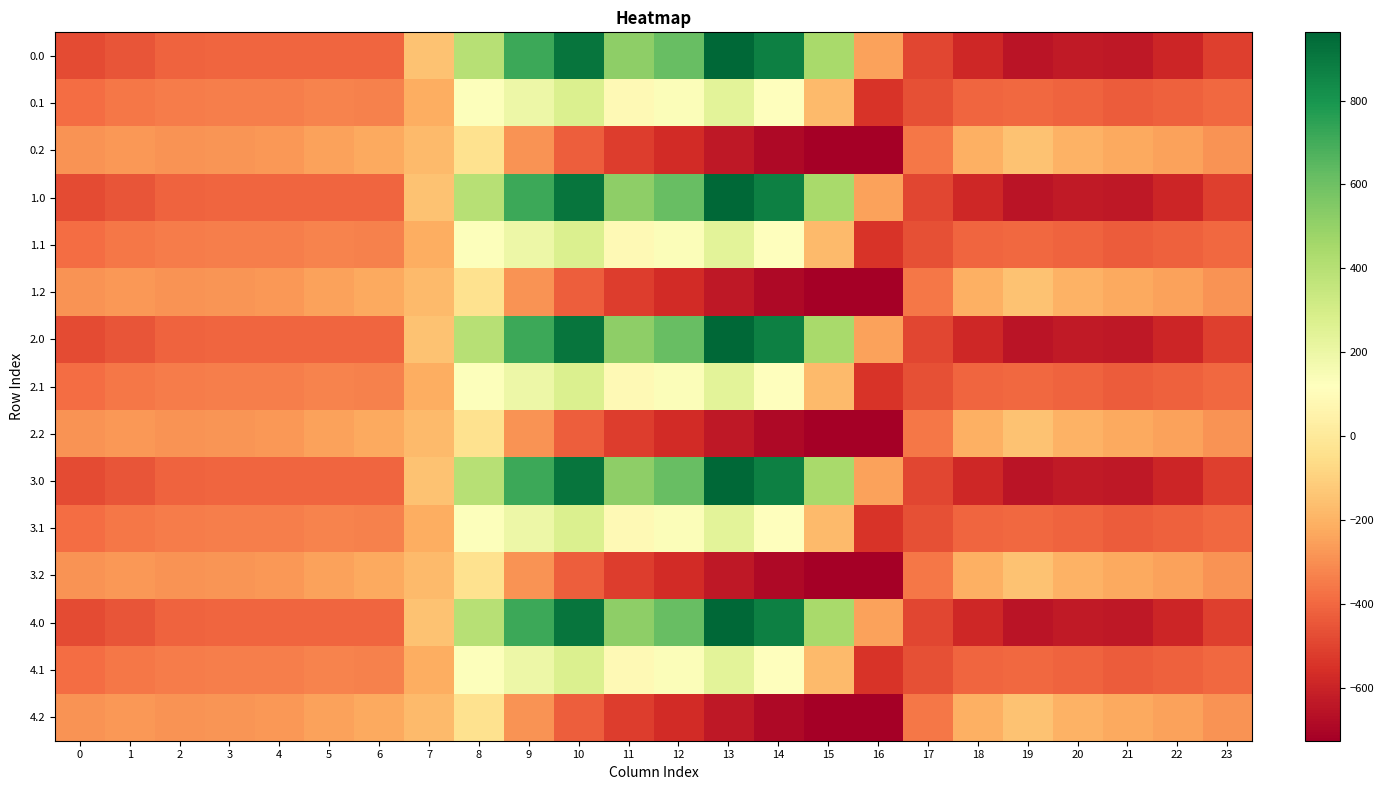

Reading left to right, transcribe all the data shown in this chart.

0.0: 0=-482.0	1=-449.5	2=-410.3	3=-404.4	4=-404.9	5=-403.8	6=-408.0	7=-150.1	8=395.3	9=716.9	10=916.2	11=516.0	12=619.4	13=962.7	14=870.3	15=443.0	16=-250.9	17=-494.8	18=-586.7	19=-649.2	20=-629.9	21=-638.4	22=-592.3	23=-511.3
0.1: 0=-384.6	1=-361.1	2=-347.9	3=-342.7	4=-339.6	5=-325.7	6=-332.2	7=-217.1	8=125.2	9=191.1	10=274.1	11=87.0	12=134.6	13=241.5	14=113.7	15=-173.1	16=-547.3	17=-466.6	18=-405.4	19=-400.2	20=-414.5	21=-432.4	22=-419.9	23=-399.4
0.2: 0=-287.1	1=-272.7	2=-285.5	3=-281.0	4=-274.4	5=-245.0	6=-228.8	7=-176.6	8=-35.3	9=-288.5	10=-423.5	11=-520.6	12=-571.2	13=-640.4	14=-687.4	15=-725.8	16=-726.6	17=-362.4	18=-210.0	19=-151.0	20=-199.2	21=-226.4	22=-247.4	23=-287.5
1.0: 0=-482.0	1=-449.5	2=-410.3	3=-404.4	4=-404.9	5=-403.8	6=-408.0	7=-150.1	8=395.3	9=716.9	10=916.2	11=516.0	12=619.4	13=962.7	14=870.3	15=443.0	16=-250.9	17=-494.8	18=-586.7	19=-649.2	20=-629.9	21=-638.4	22=-592.3	23=-511.3
1.1: 0=-384.6	1=-361.1	2=-347.9	3=-342.7	4=-339.6	5=-325.7	6=-332.2	7=-217.1	8=125.2	9=191.1	10=274.1	11=87.0	12=134.6	13=241.5	14=113.7	15=-173.1	16=-547.3	17=-466.6	18=-405.4	19=-400.2	20=-414.5	21=-432.4	22=-419.9	23=-399.4
1.2: 0=-287.1	1=-272.7	2=-285.5	3=-281.0	4=-274.4	5=-245.0	6=-228.8	7=-176.6	8=-35.3	9=-288.5	10=-423.5	11=-520.6	12=-571.2	13=-640.4	14=-687.4	15=-725.8	16=-726.6	17=-362.4	18=-210.0	19=-151.0	20=-199.2	21=-226.4	22=-247.4	23=-287.5
2.0: 0=-482.0	1=-449.5	2=-410.3	3=-404.4	4=-404.9	5=-403.8	6=-408.0	7=-150.1	8=395.3	9=716.9	10=916.2	11=516.0	12=619.4	13=962.7	14=870.3	15=443.0	16=-250.9	17=-494.8	18=-586.7	19=-649.2	20=-629.9	21=-638.4	22=-592.3	23=-511.3
2.1: 0=-384.6	1=-361.1	2=-347.9	3=-342.7	4=-339.6	5=-325.7	6=-332.2	7=-217.1	8=125.2	9=191.1	10=274.1	11=87.0	12=134.6	13=241.5	14=113.7	15=-173.1	16=-547.3	17=-466.6	18=-405.4	19=-400.2	20=-414.5	21=-432.4	22=-419.9	23=-399.4
2.2: 0=-287.1	1=-272.7	2=-285.5	3=-281.0	4=-274.4	5=-245.0	6=-228.8	7=-176.6	8=-35.3	9=-288.5	10=-423.5	11=-520.6	12=-571.2	13=-640.4	14=-687.4	15=-725.8	16=-726.6	17=-362.4	18=-210.0	19=-151.0	20=-199.2	21=-226.4	22=-247.4	23=-287.5
3.0: 0=-482.0	1=-449.5	2=-410.3	3=-404.4	4=-404.9	5=-403.8	6=-408.0	7=-150.1	8=395.3	9=716.9	10=916.2	11=516.0	12=619.4	13=962.7	14=870.3	15=443.0	16=-250.9	17=-494.8	18=-586.7	19=-649.2	20=-629.9	21=-638.4	22=-592.3	23=-511.3
3.1: 0=-384.6	1=-361.1	2=-347.9	3=-342.7	4=-339.6	5=-325.7	6=-332.2	7=-217.1	8=125.2	9=191.1	10=274.1	11=87.0	12=134.6	13=241.5	14=113.7	15=-173.1	16=-547.3	17=-466.6	18=-405.4	19=-400.2	20=-414.5	21=-432.4	22=-419.9	23=-399.4
3.2: 0=-287.1	1=-272.7	2=-285.5	3=-281.0	4=-274.4	5=-245.0	6=-228.8	7=-176.6	8=-35.3	9=-288.5	10=-423.5	11=-520.6	12=-571.2	13=-640.4	14=-687.4	15=-725.8	16=-726.6	17=-362.4	18=-210.0	19=-151.0	20=-199.2	21=-226.4	22=-247.4	23=-287.5
4.0: 0=-482.0	1=-449.5	2=-410.3	3=-404.4	4=-404.9	5=-403.8	6=-408.0	7=-150.1	8=395.3	9=716.9	10=916.2	11=516.0	12=619.4	13=962.7	14=870.3	15=443.0	16=-250.9	17=-494.8	18=-586.7	19=-649.2	20=-629.9	21=-638.4	22=-592.3	23=-511.3
4.1: 0=-384.6	1=-361.1	2=-347.9	3=-342.7	4=-339.6	5=-325.7	6=-332.2	7=-217.1	8=125.2	9=191.1	10=274.1	11=87.0	12=134.6	13=241.5	14=113.7	15=-173.1	16=-547.3	17=-466.6	18=-405.4	19=-400.2	20=-414.5	21=-432.4	22=-419.9	23=-399.4
4.2: 0=-287.1	1=-272.7	2=-285.5	3=-281.0	4=-274.4	5=-245.0	6=-228.8	7=-176.6	8=-35.3	9=-288.5	10=-423.5	11=-520.6	12=-571.2	13=-640.4	14=-687.4	15=-725.8	16=-726.6	17=-362.4	18=-210.0	19=-151.0	20=-199.2	21=-226.4	22=-247.4	23=-287.5